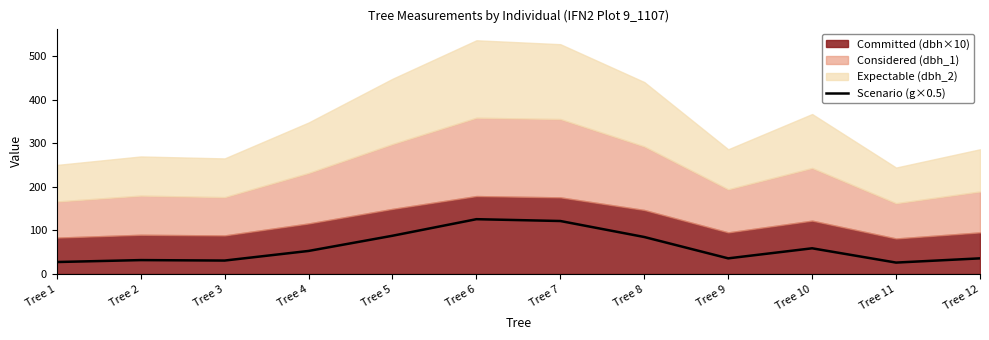

True or false: there are more than 2 points higher than both neighbors.

True